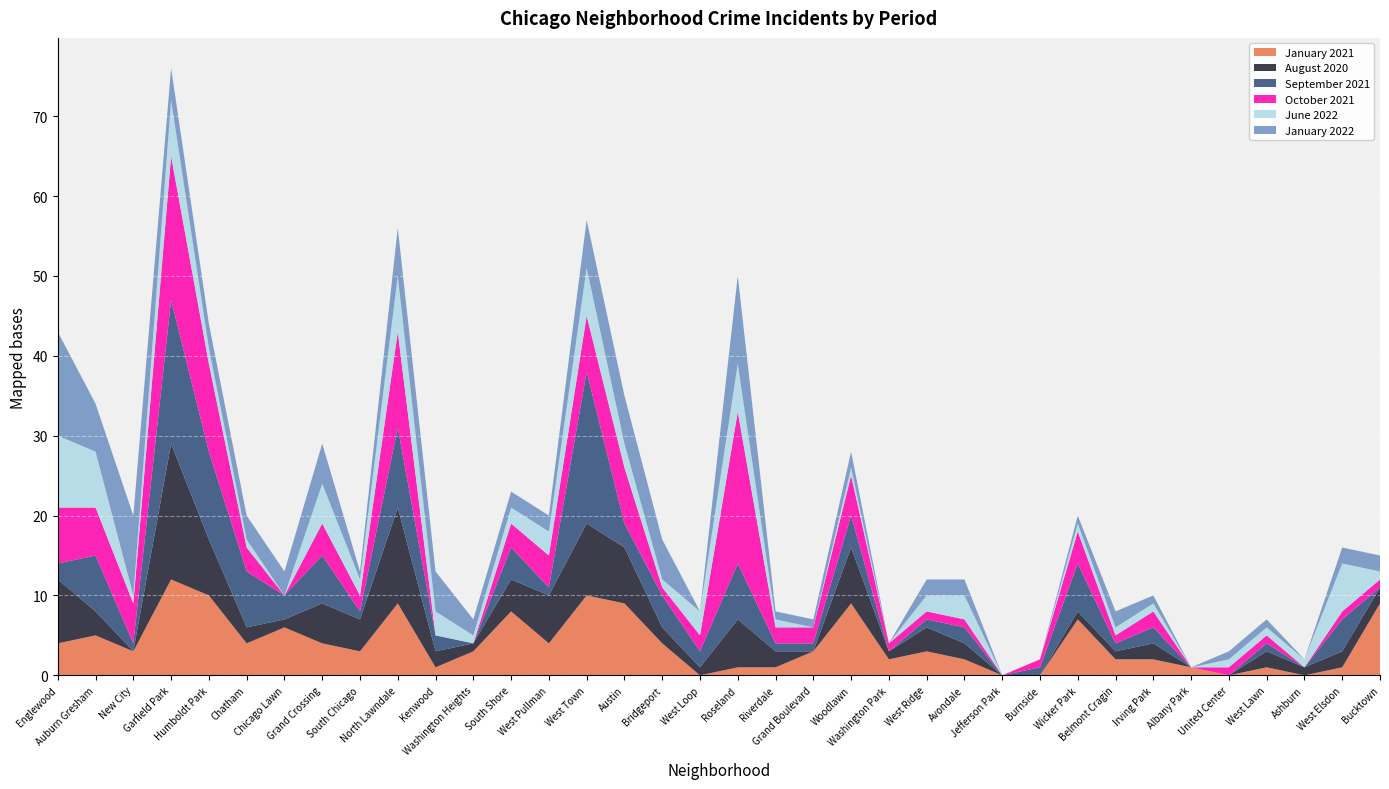

Reading left to right, transcribe all the data shown in this chart.

January 2021: 4	5	3	12	10	4	6	4	3	9	1	3	8	4	10	9	4	0	1	1	3	9	2	3	2	0	0	7	2	2	1	0	1	0	1	9
August 2020: 8	3	0	17	7	2	1	5	4	12	2	1	4	6	9	7	2	1	6	2	0	7	1	3	2	0	0	1	1	2	0	0	2	1	2	2
September 2021: 2	7	1	18	11	7	3	6	1	10	2	0	4	1	19	3	4	2	7	1	1	4	0	1	2	0	1	6	1	2	0	0	1	0	4	0
October 2021: 7	6	5	18	11	3	0	4	2	12	0	0	3	4	7	7	1	2	19	2	2	5	1	1	1	0	1	4	1	2	0	1	1	0	1	1
June 2022: 9	7	1	7	2	1	0	5	2	7	3	1	2	3	6	3	1	3	6	1	0	1	0	2	3	0	0	1	1	1	0	1	1	1	6	1
January 2022: 13	6	10	4	3	3	3	5	1	6	5	2	2	2	6	6	5	0	11	1	1	2	0	2	2	0	0	1	2	1	0	1	1	0	2	2